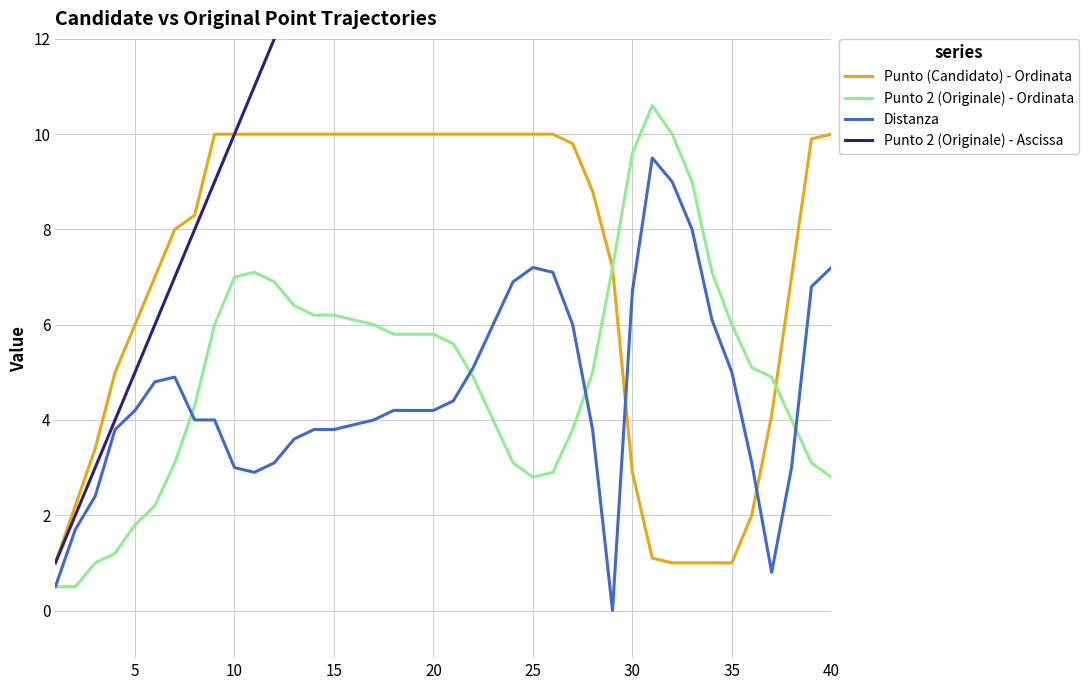

Does the chart display data point markers on the line(s)?

No